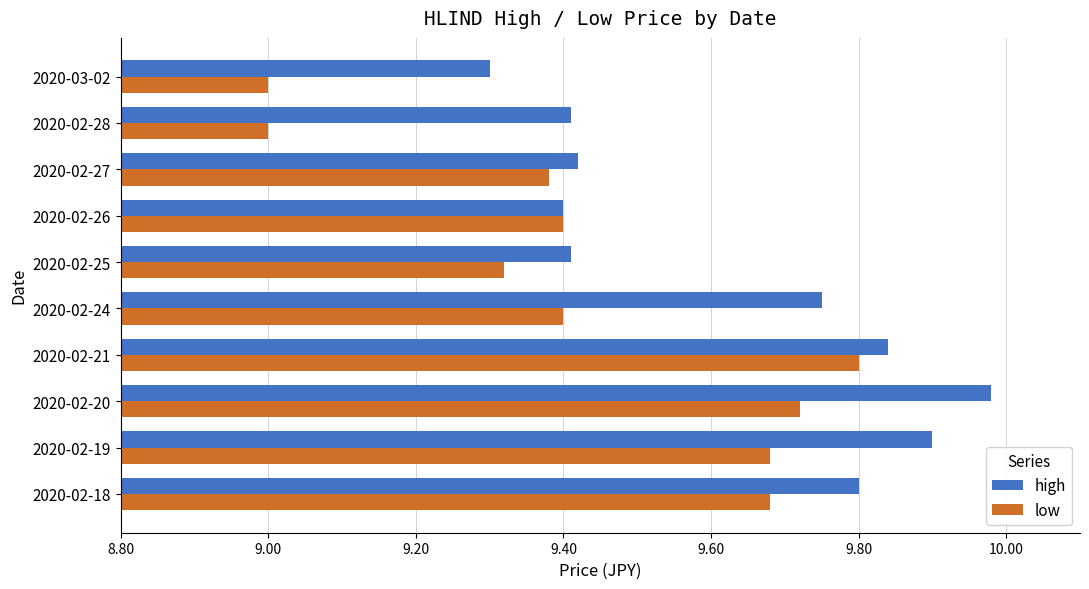

The low series shows 9.0 at 2020-02-28. True or false?

True